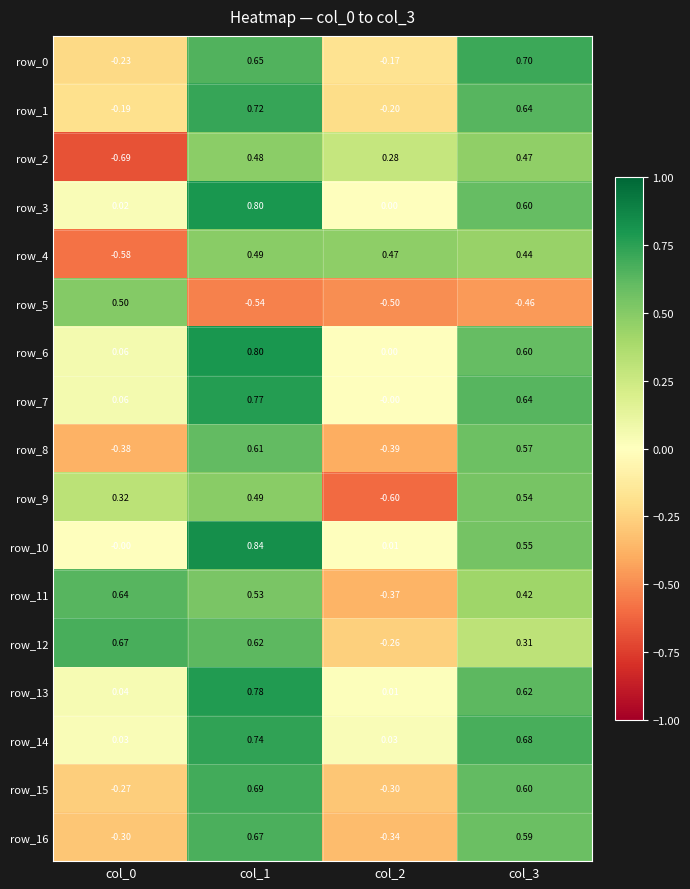

True or false: row_13 has a value of 0.8 at col_1.

True